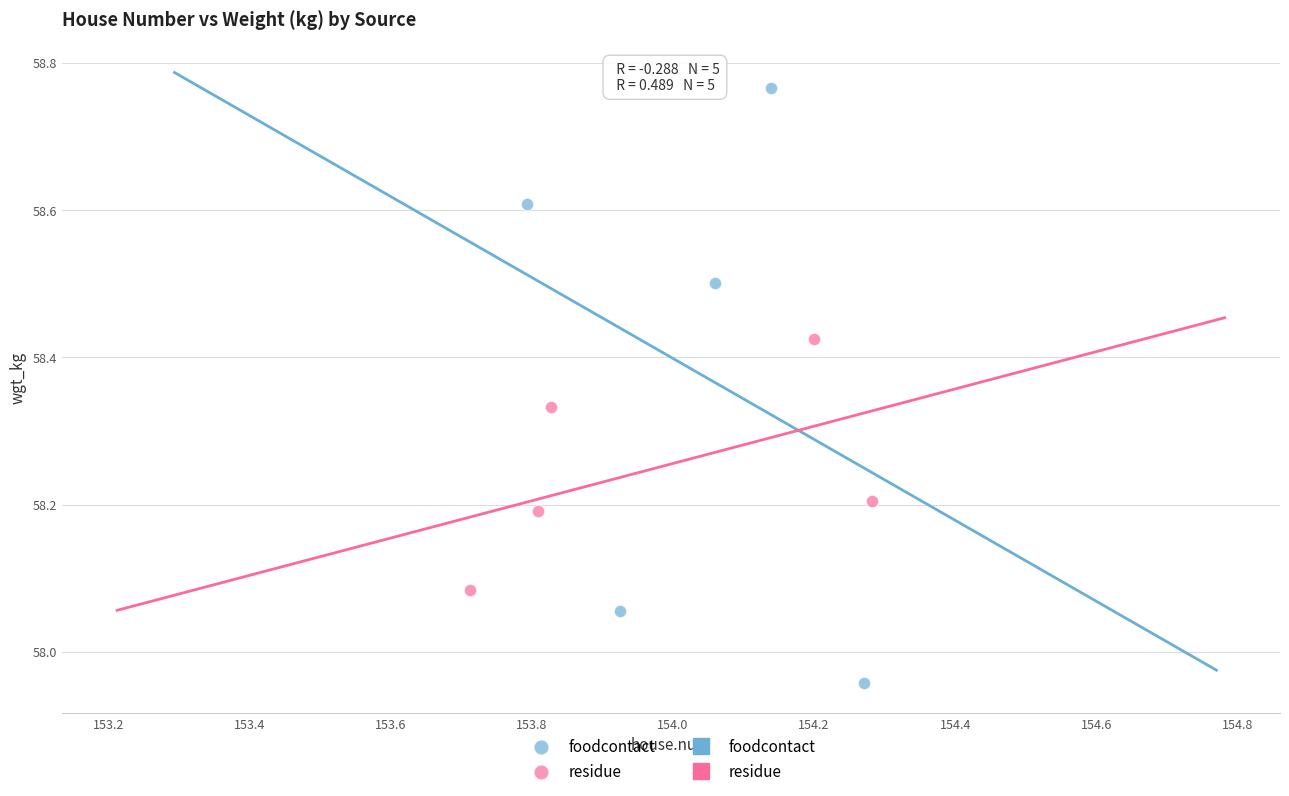

Which series contains the lowest Y value?

foodcontact